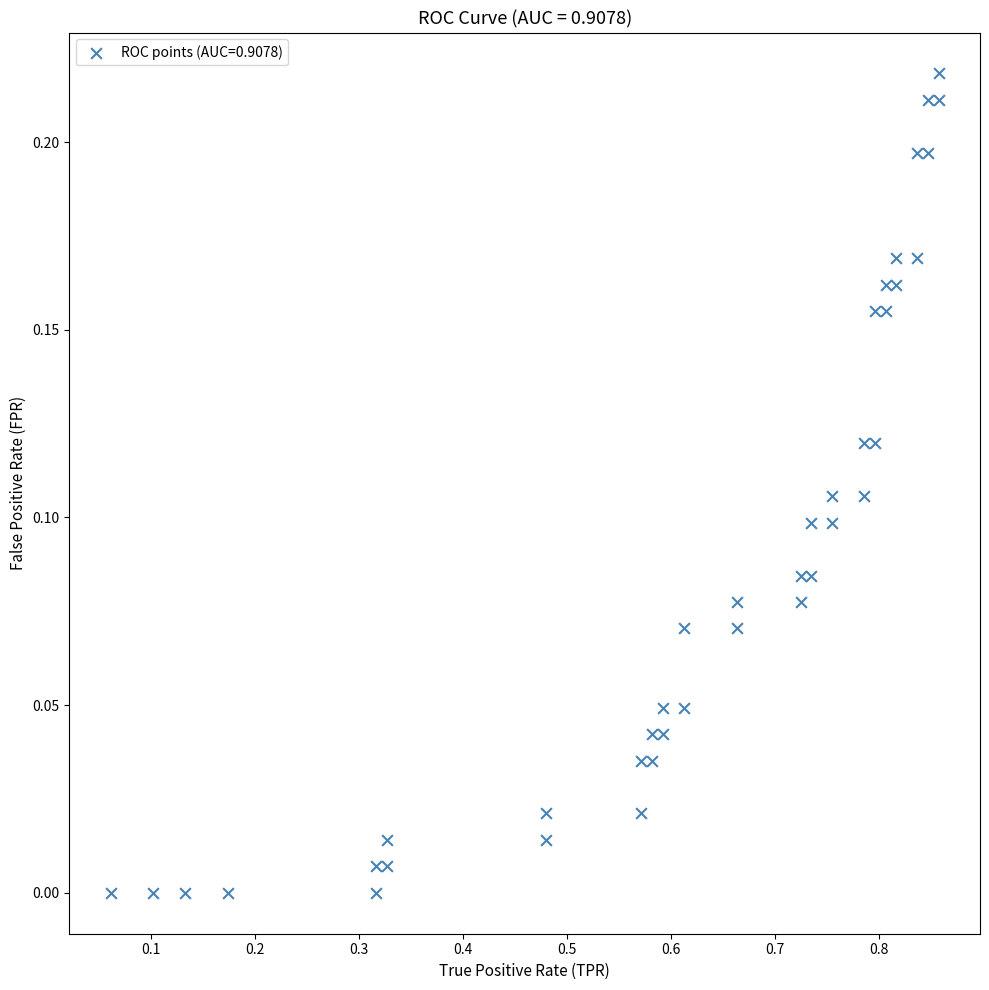

What is the range of X values (max minus min)?

0.8